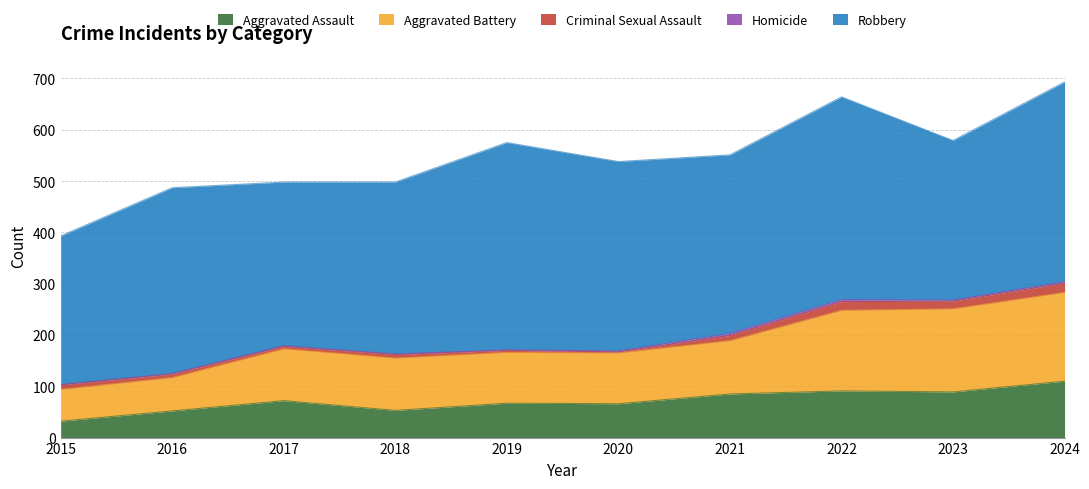

What is the total value across all series at 2021?

551